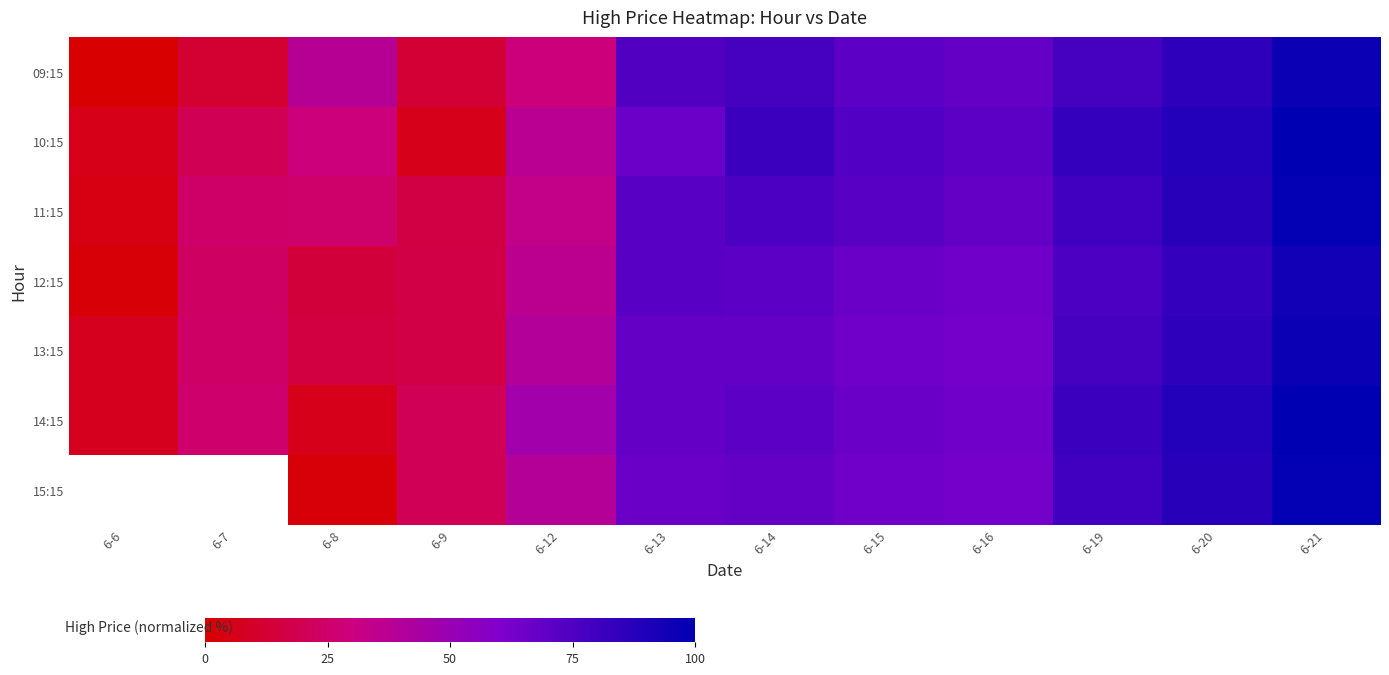

What is the total value across all series at 6-14?

513.0